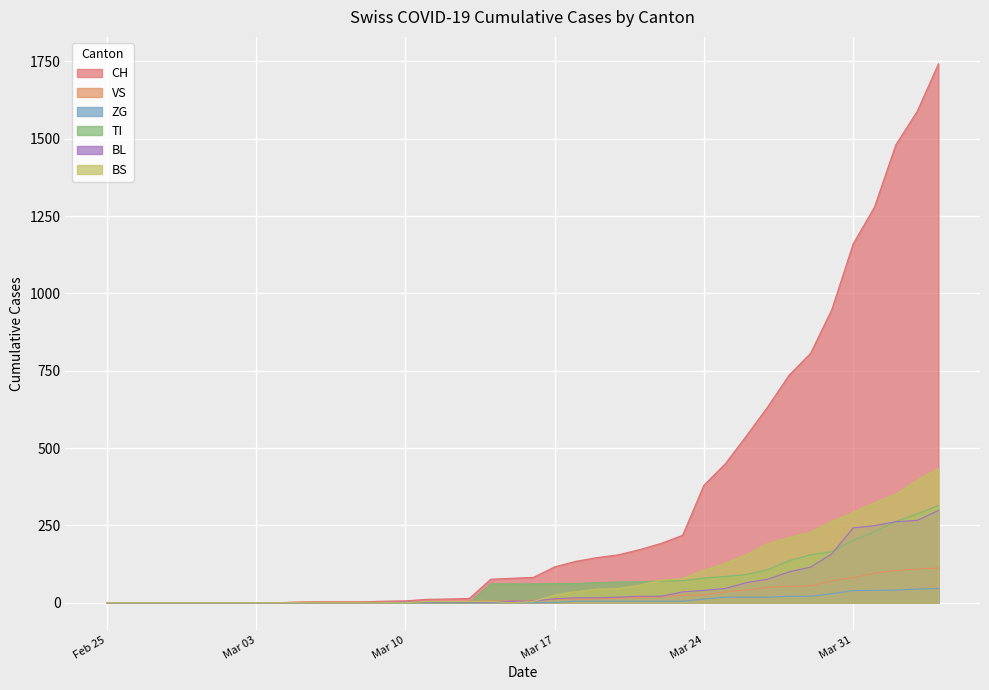

How many lines are shown in the chart?

6